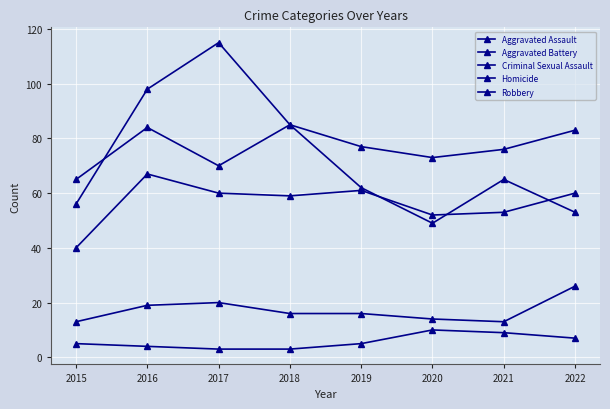

How many data points does each series have?

8